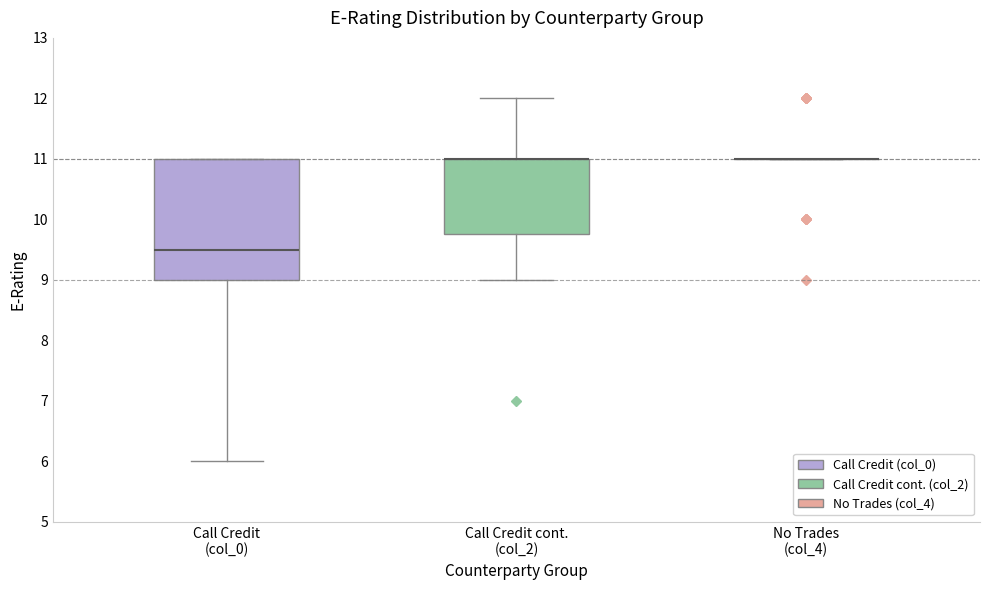

Reading left to right, transcribe this box plot: for each box, give where its median line is, the range the box spans, and where its two whiskers end, as read against the y-axis. The values are not printed on the chart, so give them approximately, as read against the axis.

Call Credit (col_0): median 9.5, box 9.0 to 11.0, whiskers 6.0 to 11.0
Call Credit cont. (col_2): median 11.0 (drawn on the box's upper edge), box 9.8 to 11.0, whiskers 9.0 to 12.0
No Trades (col_4): box collapsed to a line at 11.0, whiskers 11.0 to 11.0